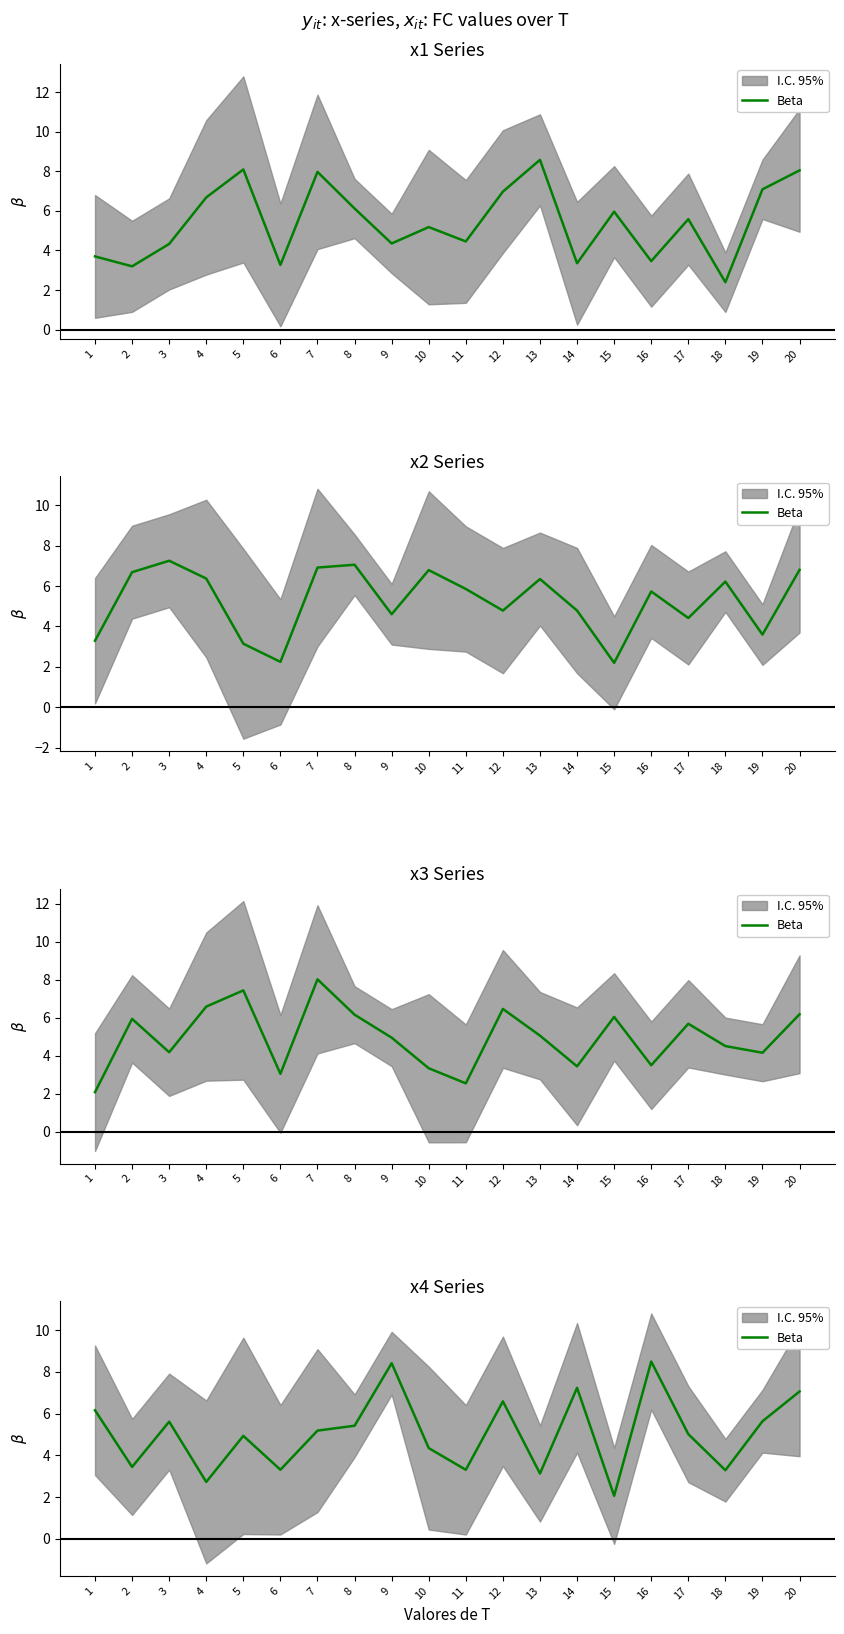

Which category has the highest value across all series?

16